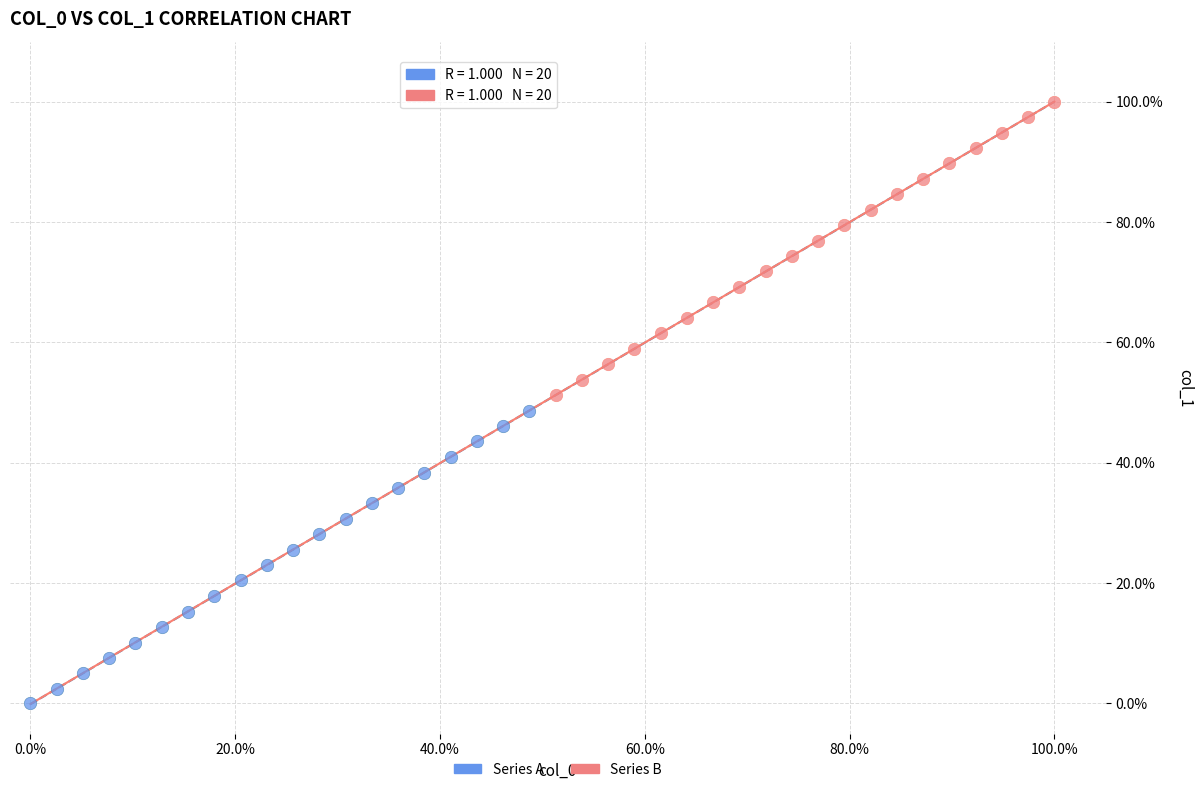

What are all the series names shown in the legend?

Series A, Series B